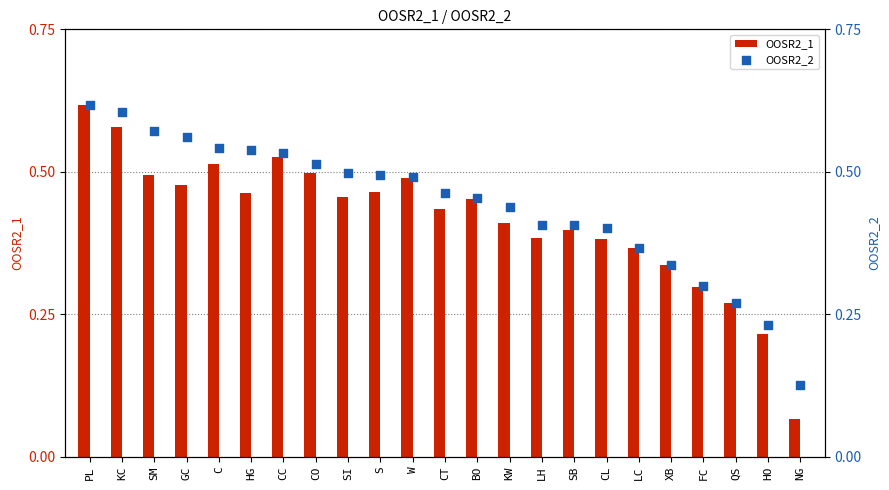

At which category is the sum across all series the highest?

PL